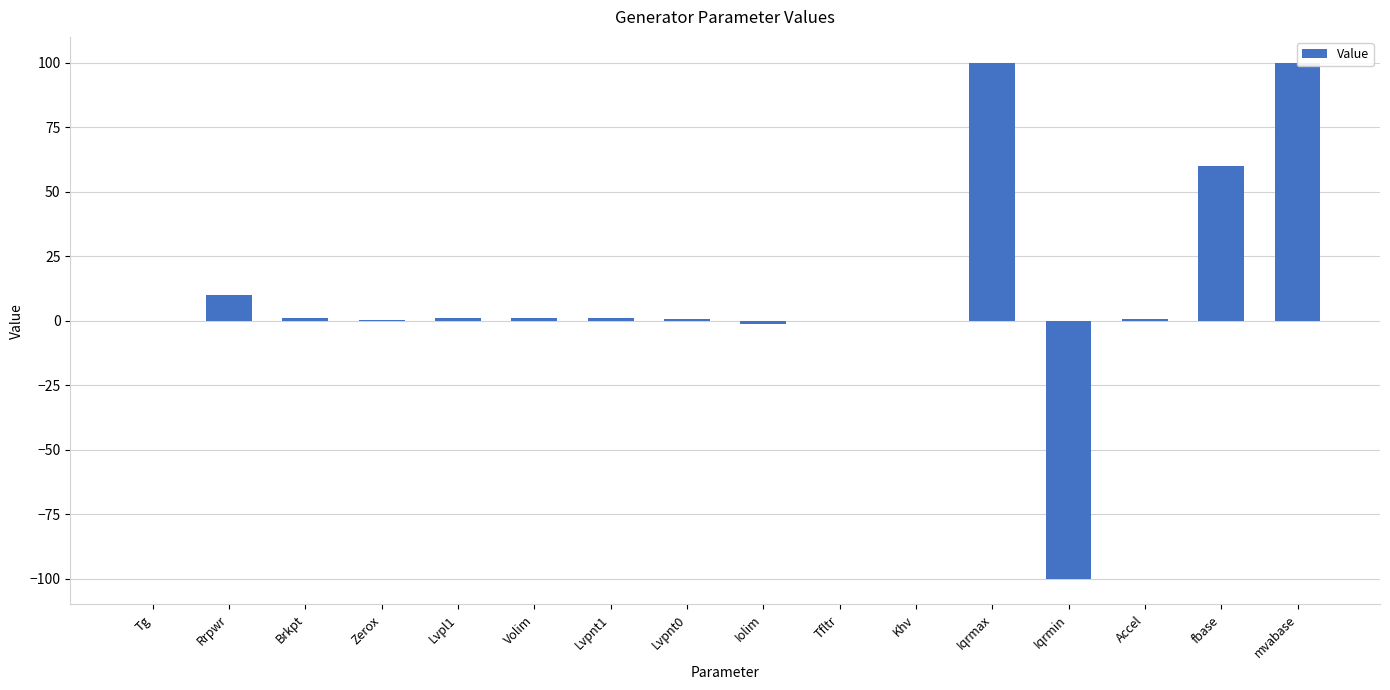

What is the label of the 4th bar from the left?

Zerox